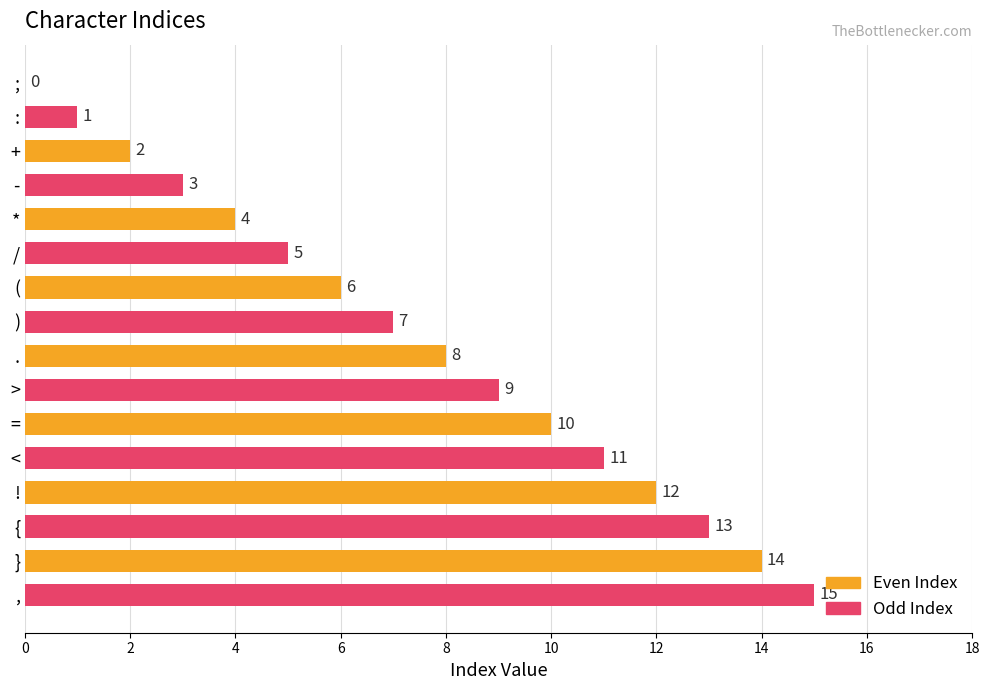

Which has a higher value, , or (?

,